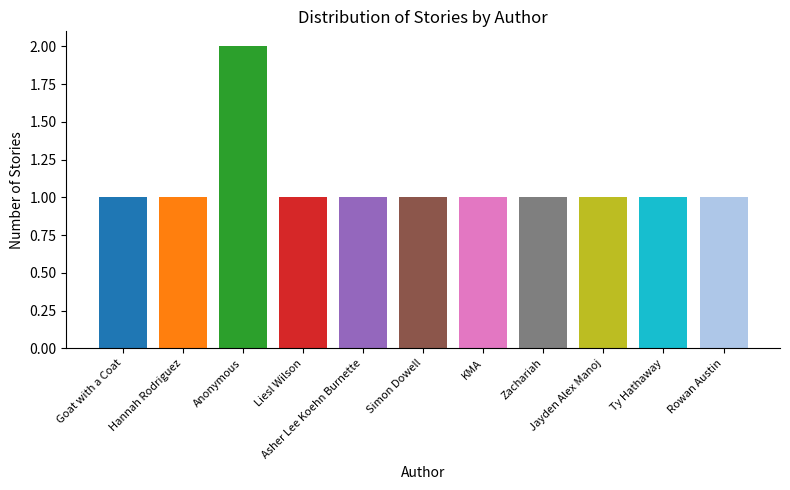

How many bars are there in total?

11